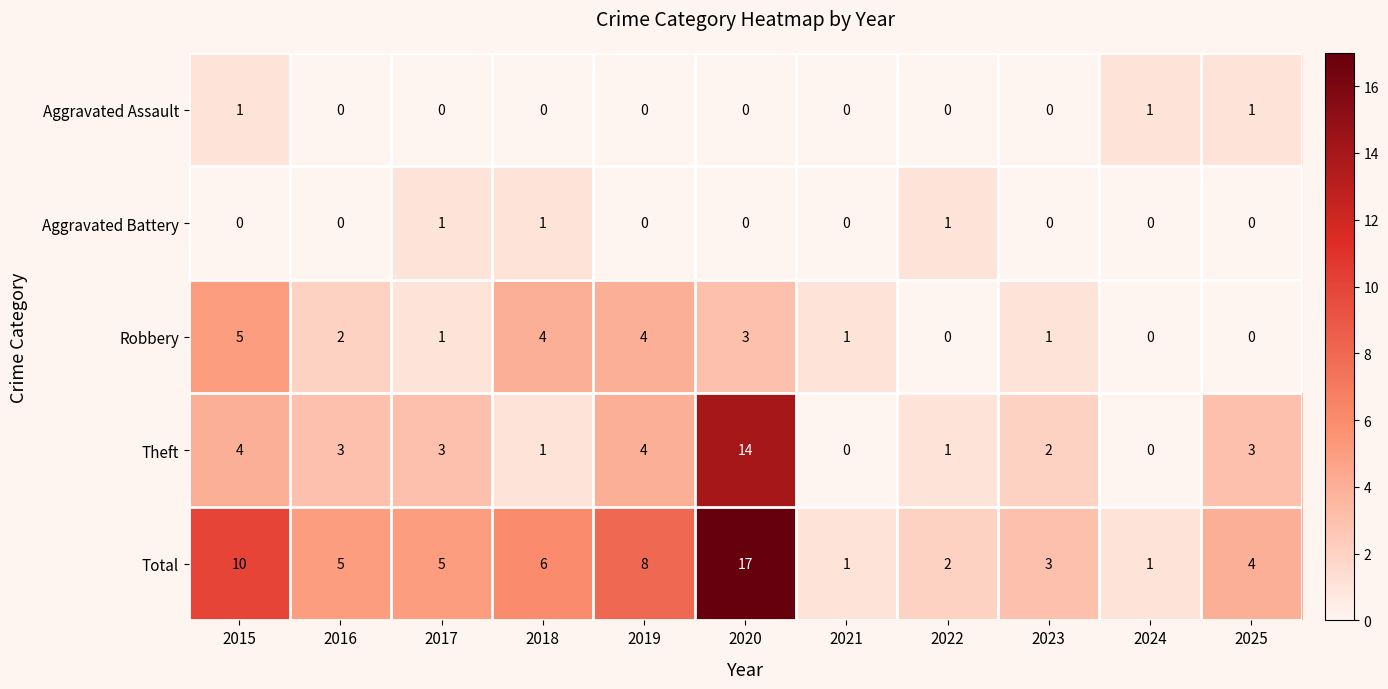

Which category has the highest value across all series?

2020